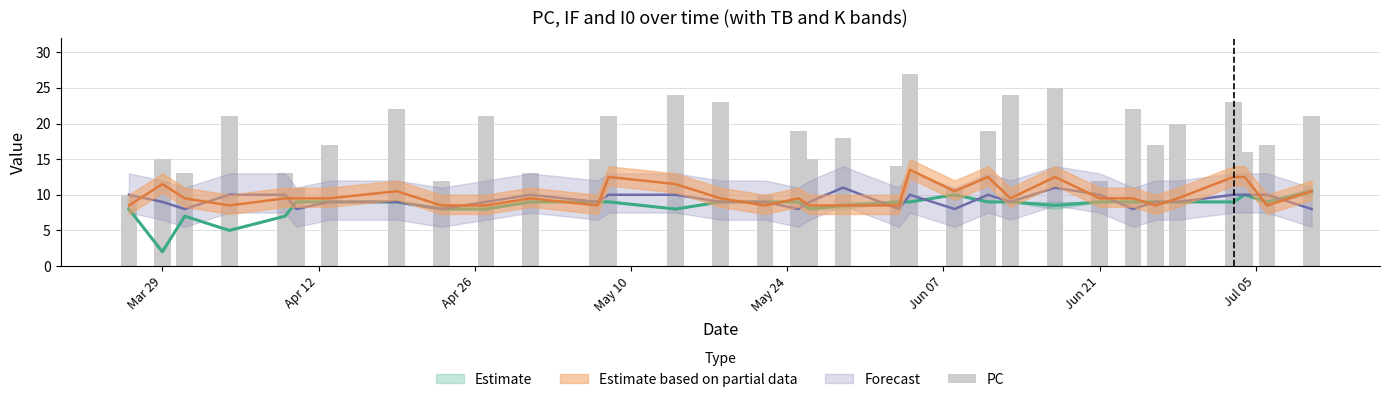

True or false: the data shows 38 at 14.

False